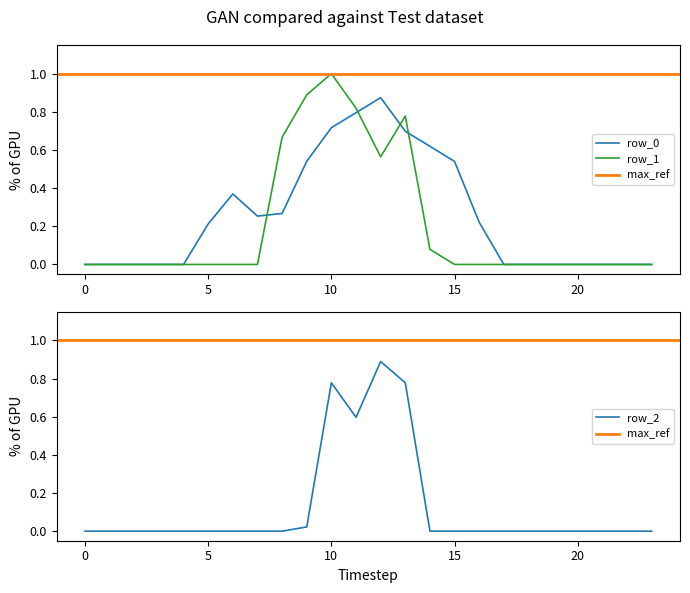

How many interior local peaks does the row_2 series have?

2